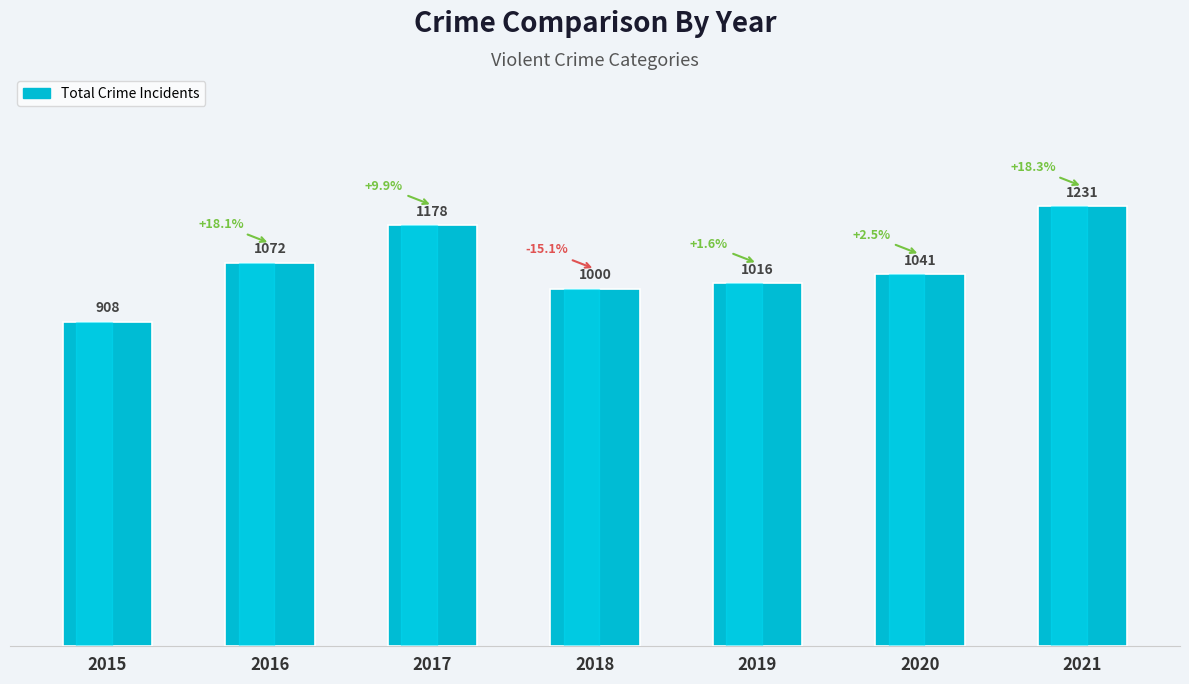

What is the change in value from 2016 to 2018?

-72